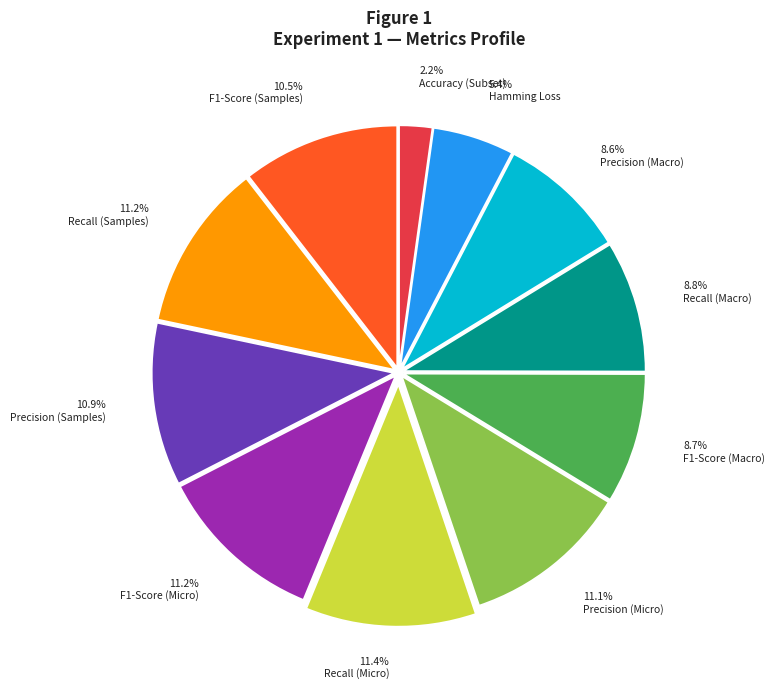

Does F1-Score (Macro) represent more than half of the total?

No